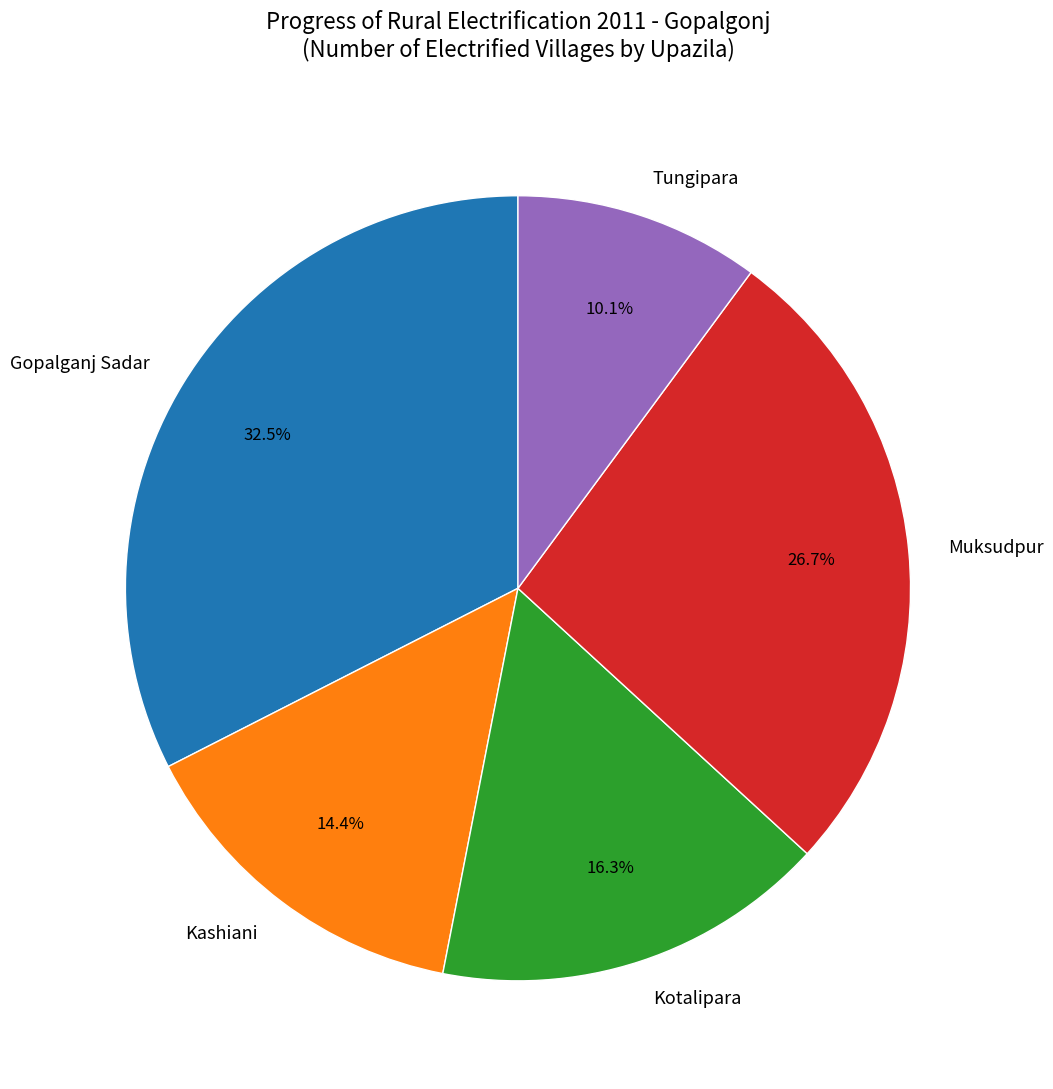

What percentage is NOT represented by Gopalganj Sadar?

67.5%